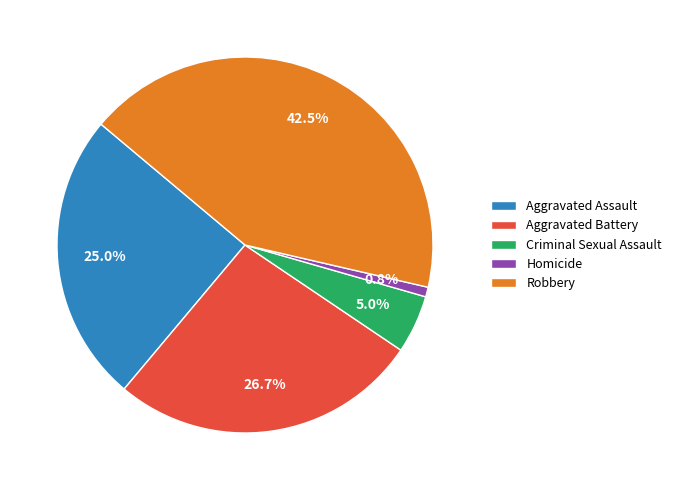

Between Aggravated Battery and Criminal Sexual Assault, which is larger?

Aggravated Battery